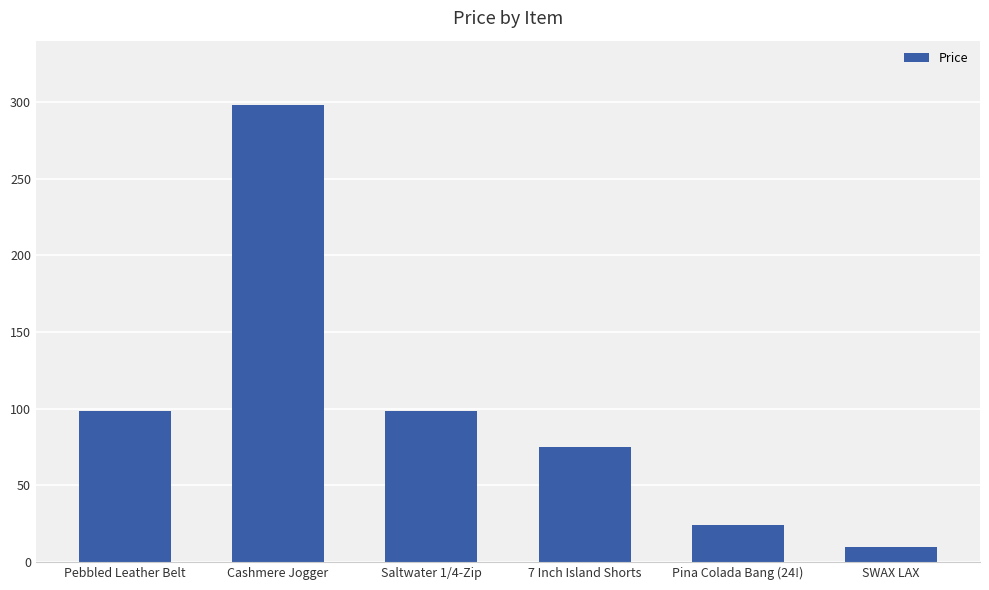

How many values exceed 98?

3